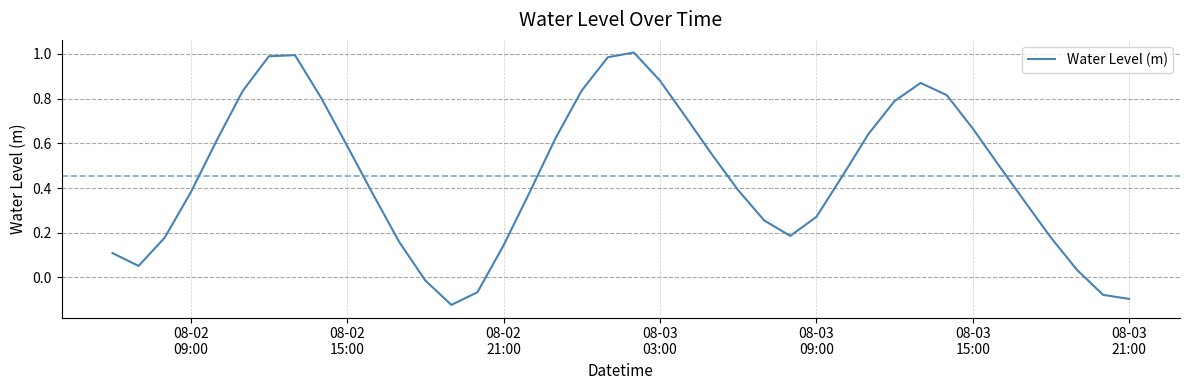

How many values exceed 0?

35